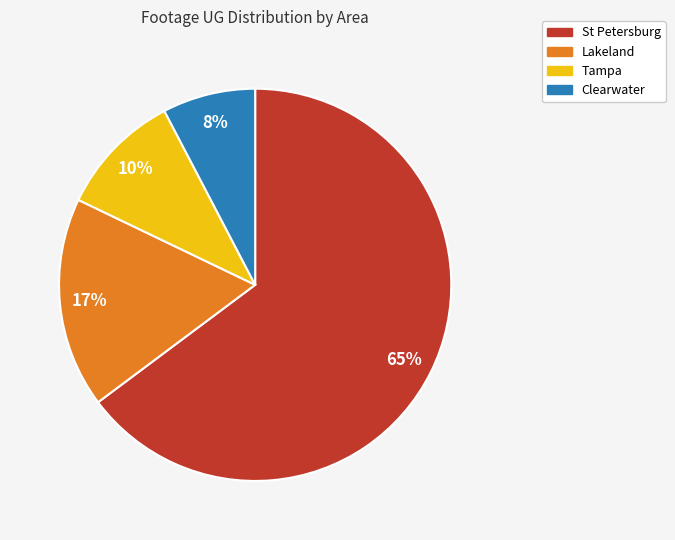

Count the number of slices in the pie.

4